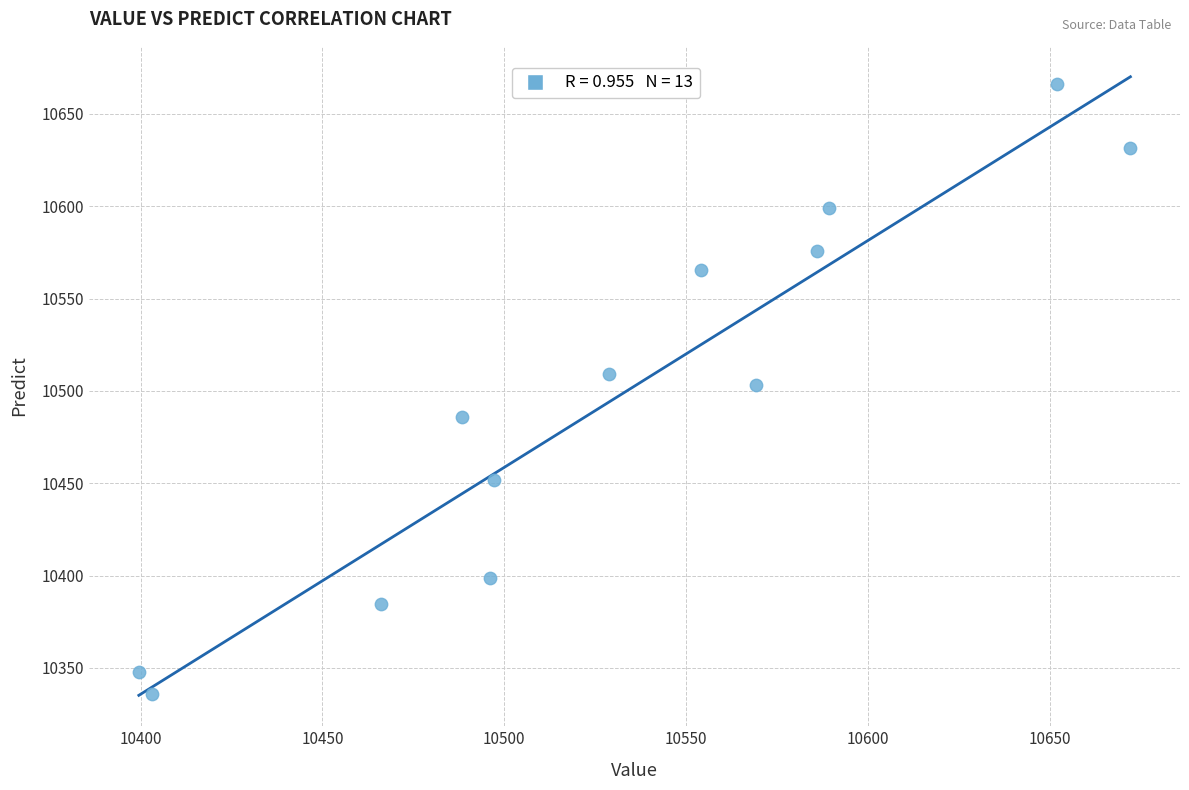

What is the range of X values (max minus min)?

272.6